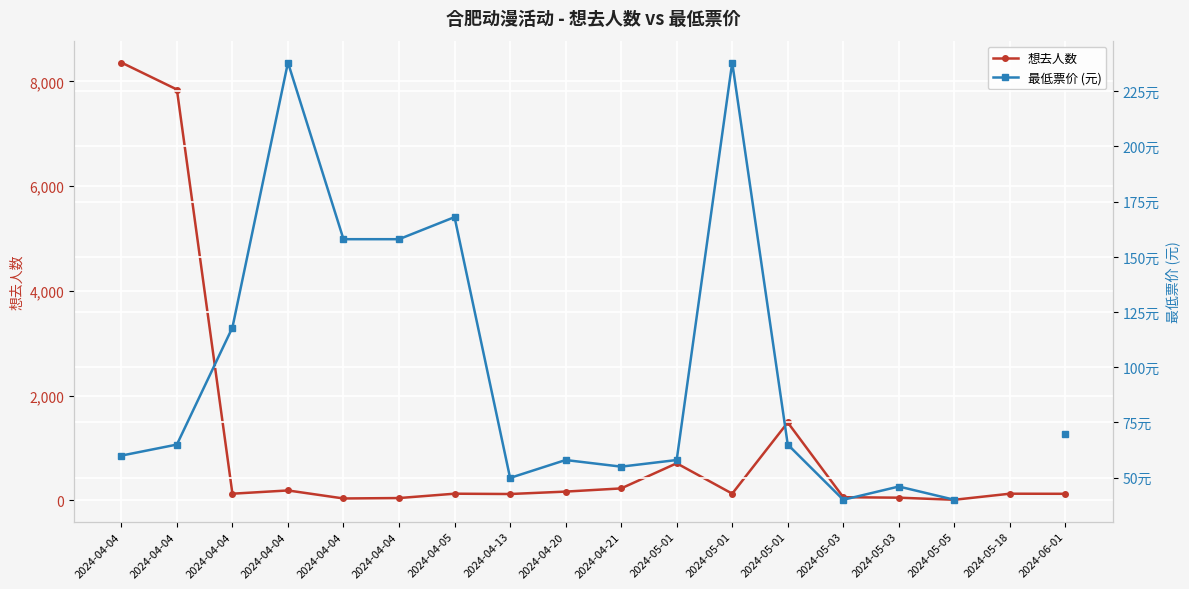

What value does the 最低票价 (元) series have at 2024-05-01?

58.0